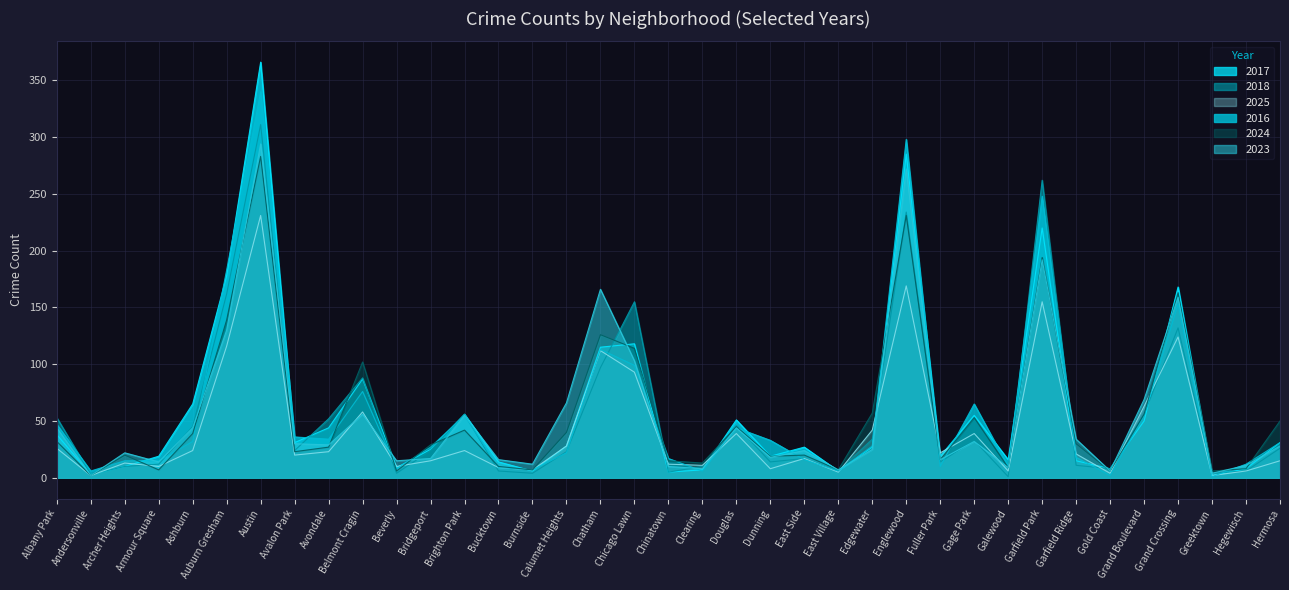

Reading right to left, extract all data points from this chart.

2017: Hermosa=31	Hegewisch=8	Greektown=2	Grand Crossing=168	Grand Boulevard=50	Gold Coast=8	Garfield Ridge=15	Garfield Park=220	Galewood=16	Gage Park=55	Fuller Park=19	Englewood=285	Edgewater=27	East Village=6	East Side=27	Dunning=19	Douglas=51	Clearing=7	Chinatown=5	Chicago Lawn=118	Chatham=115	Calumet Heights=28	Burnside=6	Bucktown=14	Brighton Park=56	Bridgeport=25	Beverly=9	Belmont Cragin=87	Avondale=44	Avalon Park=31	Austin=366	Auburn Gresham=178	Ashburn=65	Armour Square=19	Archer Heights=10	Andersonville=3	Albany Park=38
2018: Hermosa=26	Hegewisch=6	Greektown=4	Grand Crossing=132	Grand Boulevard=56	Gold Coast=8	Garfield Ridge=11	Garfield Park=262	Galewood=1	Gage Park=33	Fuller Park=14	Englewood=234	Edgewater=34	East Village=6	East Side=17	Dunning=14	Douglas=46	Clearing=10	Chinatown=5	Chicago Lawn=155	Chatham=97	Calumet Heights=23	Burnside=4	Bucktown=6	Brighton Park=56	Bridgeport=24	Beverly=4	Belmont Cragin=88	Avondale=52	Avalon Park=24	Austin=311	Auburn Gresham=162	Ashburn=45	Armour Square=12	Archer Heights=10	Andersonville=3	Albany Park=53
2025: Hermosa=15	Hegewisch=6	Greektown=2	Grand Crossing=124	Grand Boulevard=63	Gold Coast=4	Garfield Ridge=21	Garfield Park=155	Galewood=6	Gage Park=39	Fuller Park=22	Englewood=169	Edgewater=42	East Village=5	East Side=17	Dunning=8	Douglas=39	Clearing=11	Chinatown=12	Chicago Lawn=93	Chatham=112	Calumet Heights=28	Burnside=7	Bucktown=9	Brighton Park=24	Bridgeport=15	Beverly=10	Belmont Cragin=58	Avondale=23	Avalon Park=20	Austin=231	Auburn Gresham=116	Ashburn=24	Armour Square=10	Archer Heights=13	Andersonville=2	Albany Park=26
2016: Hermosa=31	Hegewisch=12	Greektown=1	Grand Crossing=153	Grand Boulevard=55	Gold Coast=2	Garfield Ridge=18	Garfield Park=248	Galewood=10	Gage Park=65	Fuller Park=10	Englewood=298	Edgewater=28	East Village=6	East Side=16	Dunning=33	Douglas=44	Clearing=6	Chinatown=17	Chicago Lawn=99	Chatham=113	Calumet Heights=22	Burnside=7	Bucktown=9	Brighton Park=55	Bridgeport=27	Beverly=8	Belmont Cragin=76	Avondale=34	Avalon Park=36	Austin=340	Auburn Gresham=183	Ashburn=32	Armour Square=15	Archer Heights=15	Andersonville=6	Albany Park=47
2024: Hermosa=50	Hegewisch=8	Greektown=6	Grand Crossing=163	Grand Boulevard=56	Gold Coast=6	Garfield Ridge=30	Garfield Park=194	Galewood=9	Gage Park=53	Fuller Park=16	Englewood=231	Edgewater=57	East Village=7	East Side=20	Dunning=19	Douglas=45	Clearing=13	Chinatown=15	Chicago Lawn=114	Chatham=126	Calumet Heights=40	Burnside=7	Bucktown=10	Brighton Park=42	Bridgeport=29	Beverly=6	Belmont Cragin=102	Avondale=27	Avalon Park=23	Austin=283	Auburn Gresham=139	Ashburn=39	Armour Square=7	Archer Heights=20	Andersonville=2	Albany Park=32
2023: Hermosa=28	Hegewisch=11	Greektown=4	Grand Crossing=159	Grand Boulevard=69	Gold Coast=6	Garfield Ridge=34	Garfield Park=192	Galewood=9	Gage Park=32	Fuller Park=16	Englewood=272	Edgewater=25	East Village=7	East Side=24	Dunning=18	Douglas=44	Clearing=8	Chinatown=10	Chicago Lawn=103	Chatham=166	Calumet Heights=66	Burnside=12	Bucktown=16	Brighton Park=55	Bridgeport=17	Beverly=15	Belmont Cragin=56	Avondale=29	Avalon Park=30	Austin=294	Auburn Gresham=130	Ashburn=44	Armour Square=14	Archer Heights=22	Andersonville=2	Albany Park=44